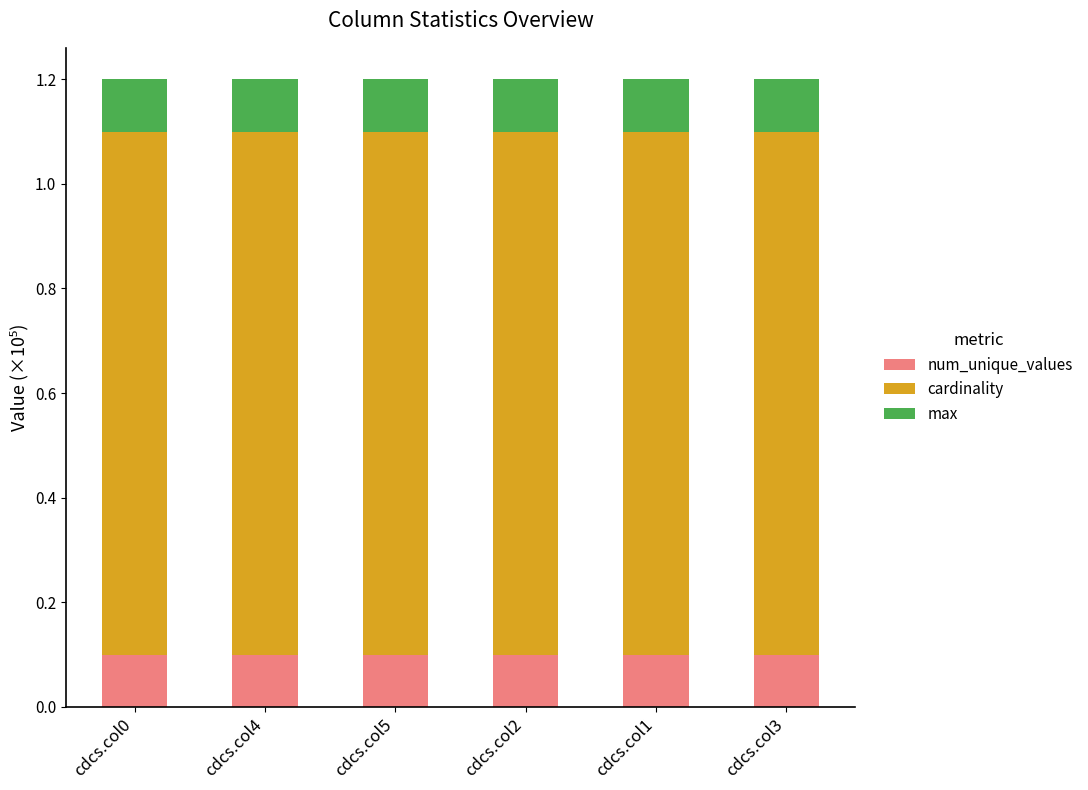

Is it true that num_unique_values equals 0.1 at cdcs.col1?

True